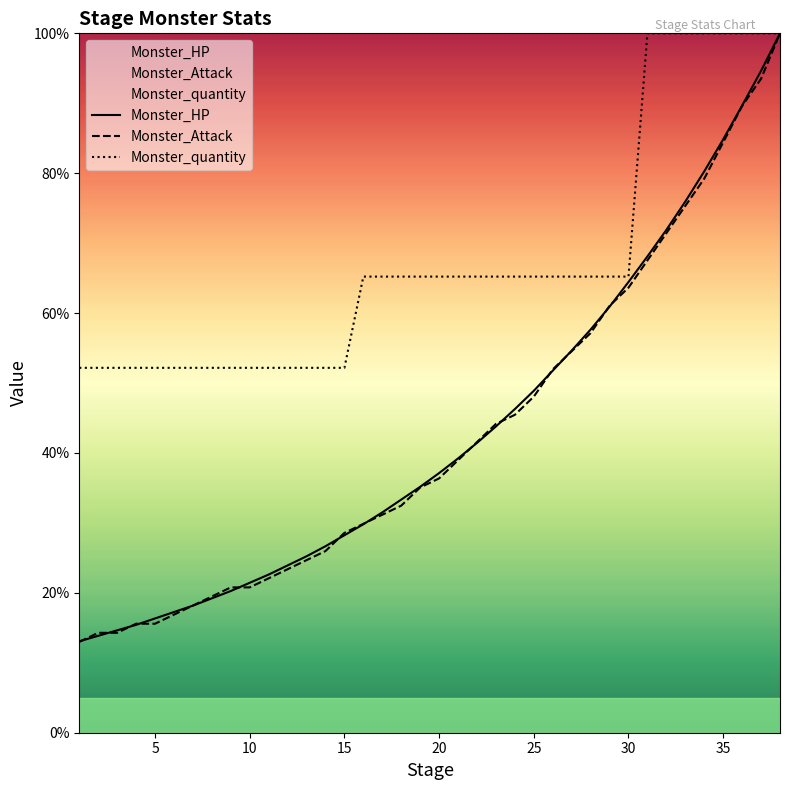

True or false: Monster_quantity and Monster_Attack intersect in this chart.

False